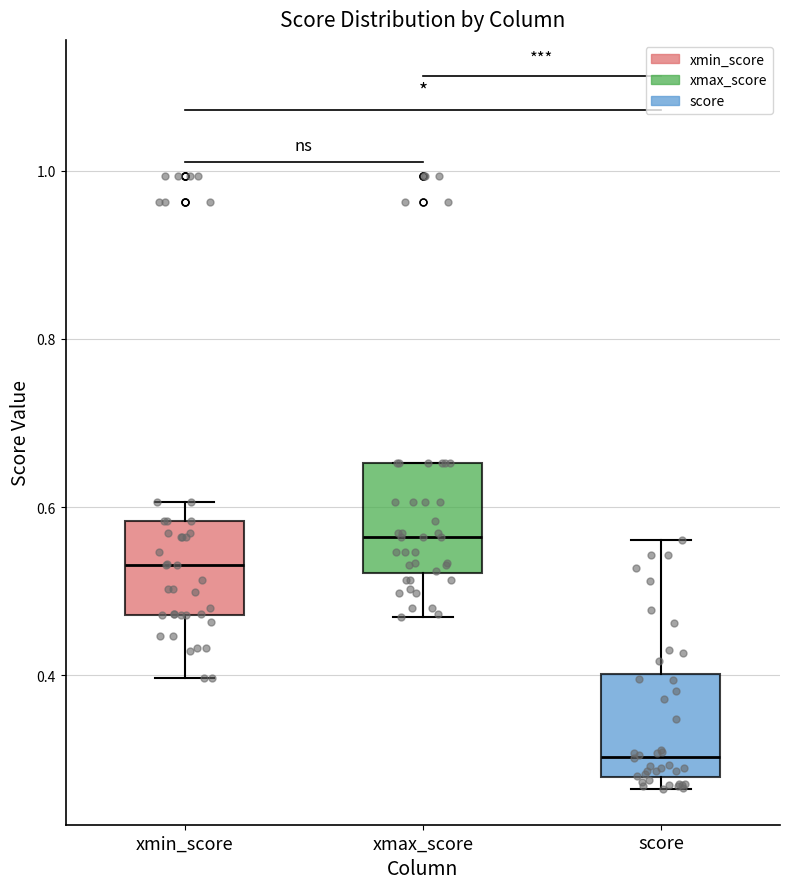

Reading left to right, read every box against the y-axis: the position of its median line, the range the box covers, and the ends of its whiskers. The values are not printed on the chart, so give them approximately, as read against the axis.

xmin_score: median 0.54, box 0.48 to 0.58, whiskers 0.40 to 0.60
xmax_score: median 0.56, box 0.52 to 0.66, whiskers 0.46 to 0.66
score: median 0.30, box 0.28 to 0.40, whiskers 0.26 to 0.56